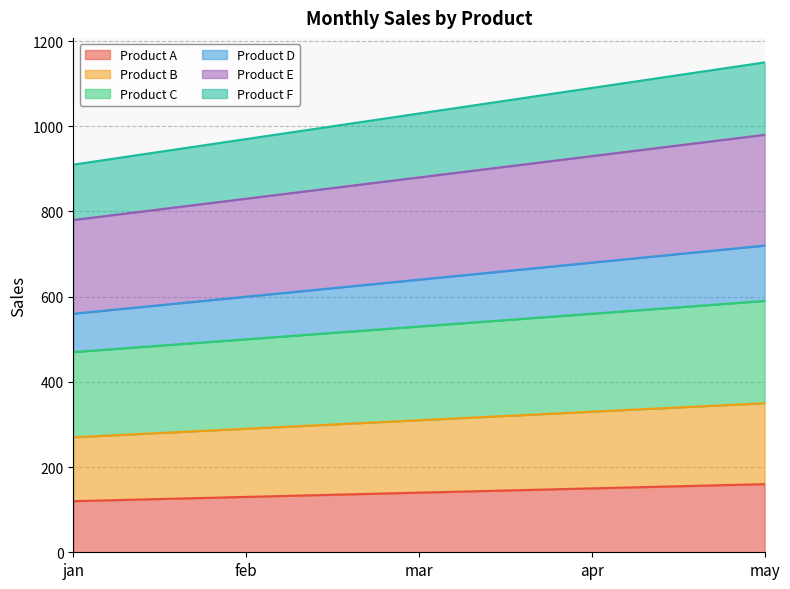

What is the minimum value shown in the chart?

120